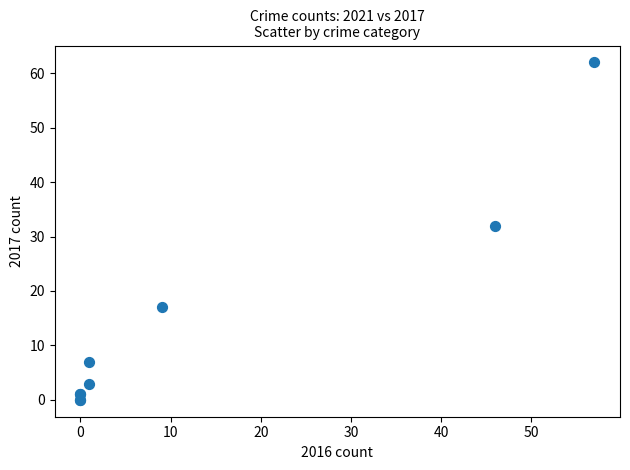

What Y value in the scatter plot is closest to 31?

32